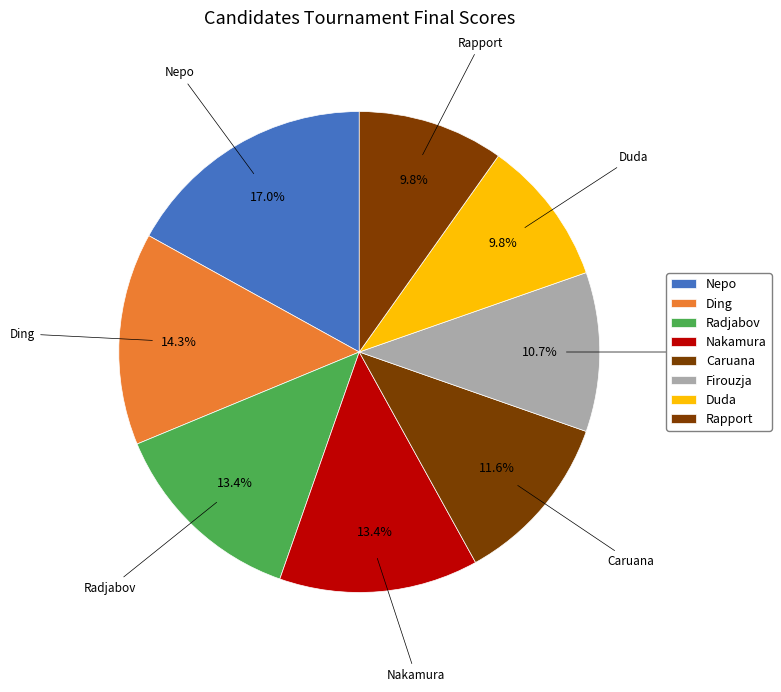

To the nearest percent, what portion does Radjabov represent?

13%